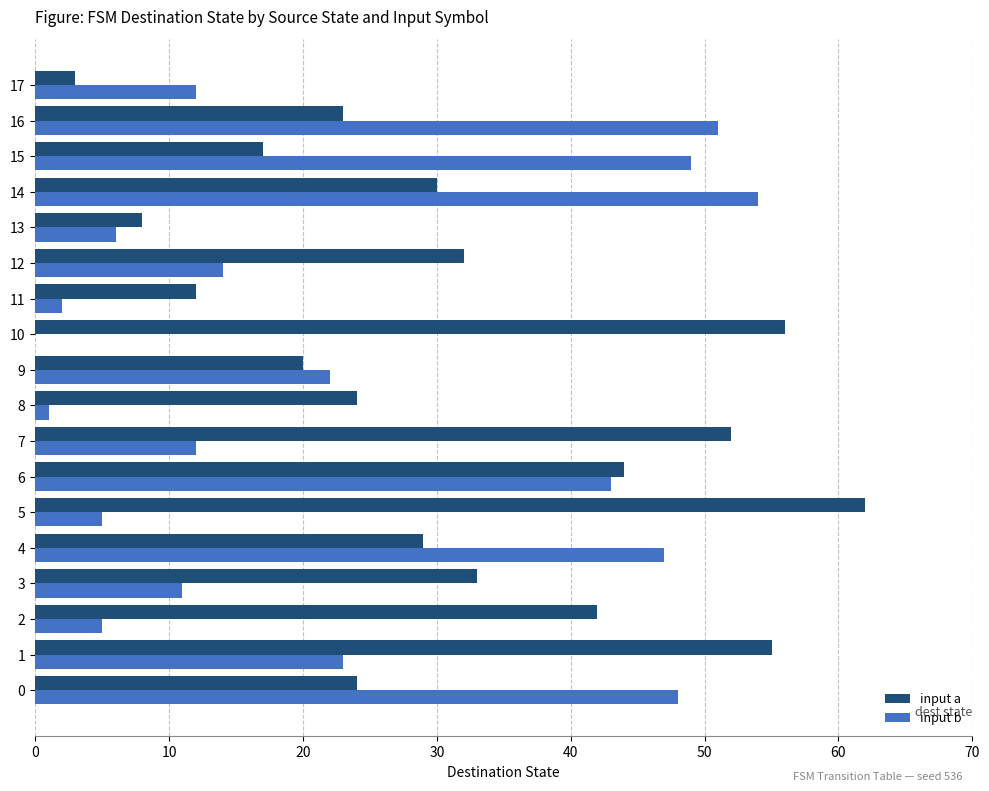

Which series changed the most between 3 and 15?

input b